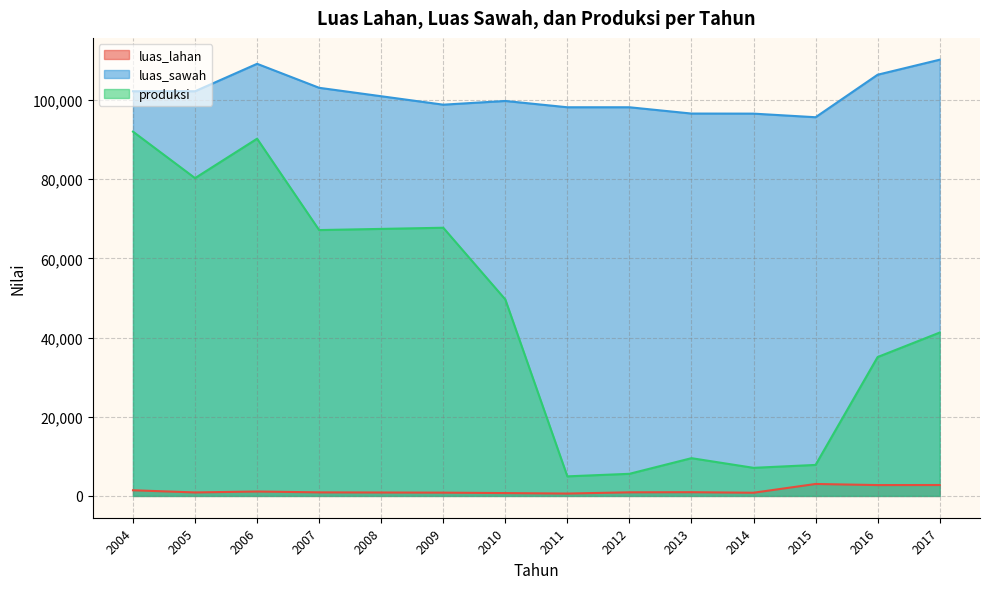

Rank the series by their maximum value, from highest to lowest.

luas_sawah, produksi, luas_lahan